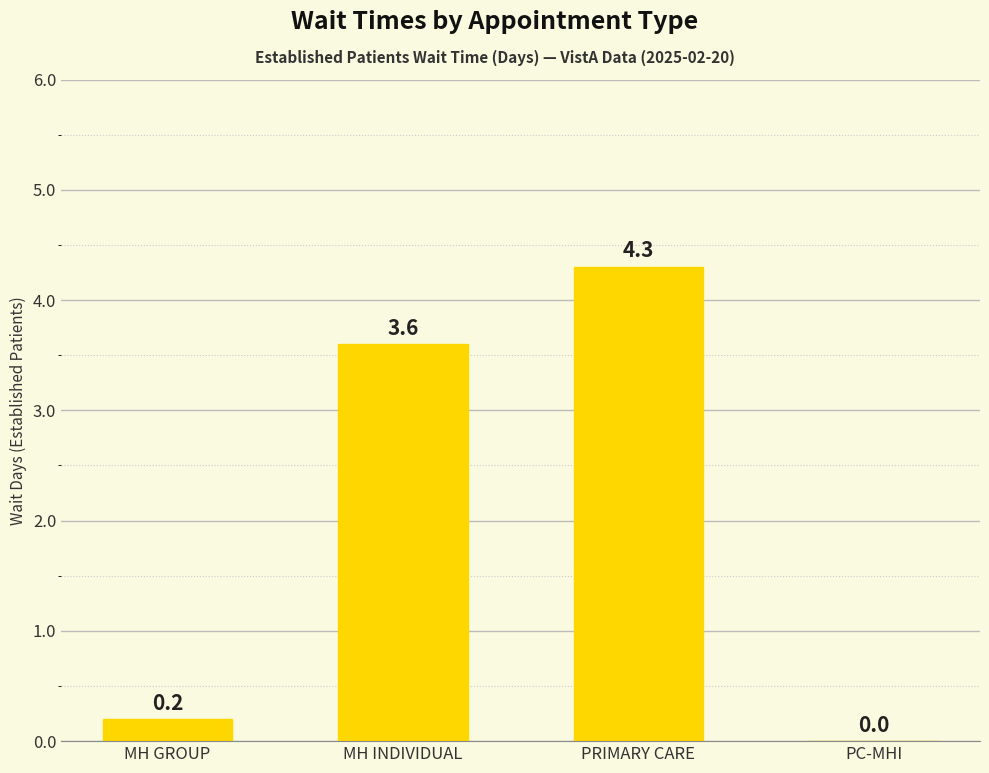

What is the sum of all values?

8.1